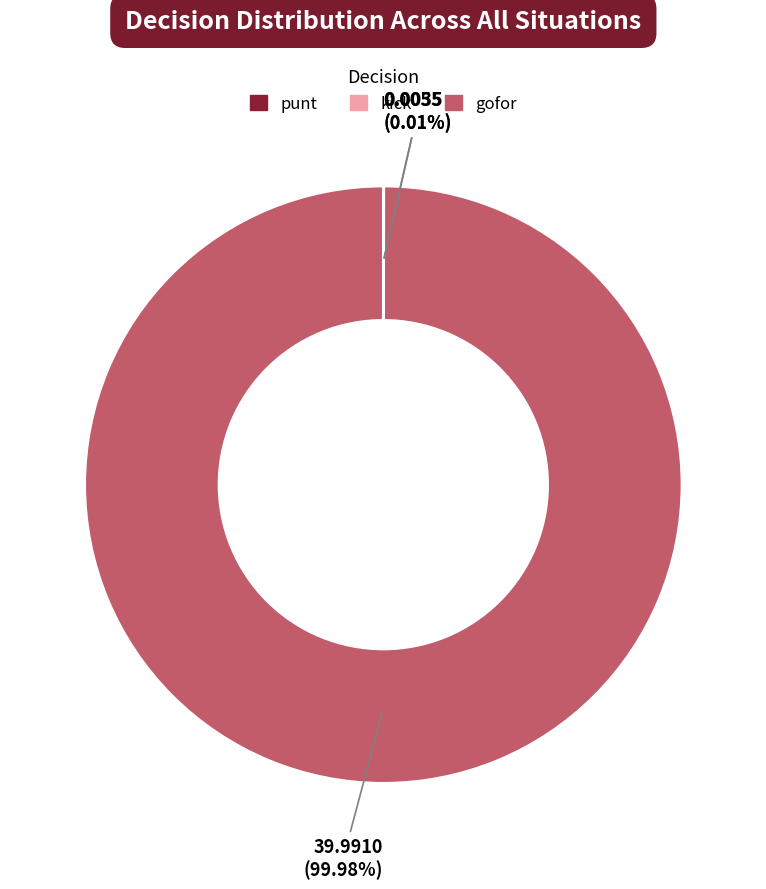

Is there a majority slice in this chart?

Yes